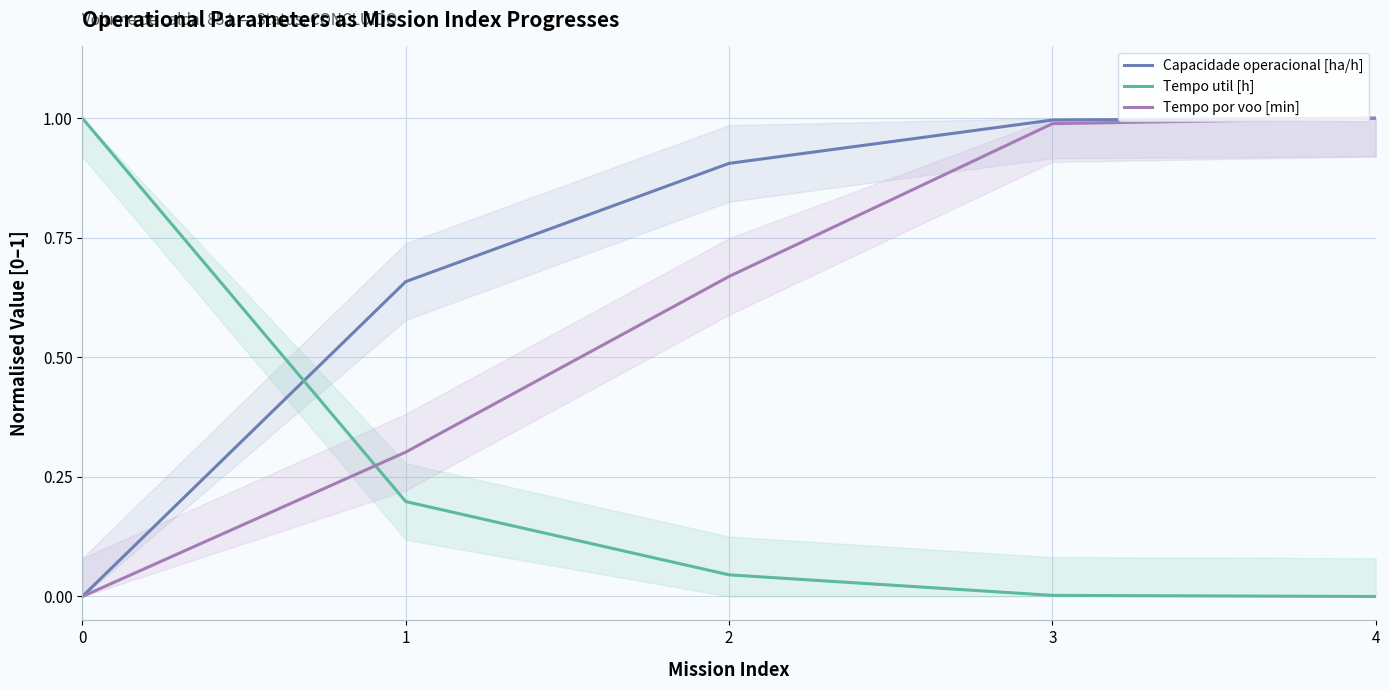

Where do Tempo por voo [min] and Tempo util [h] first cross each other?

0 and 1